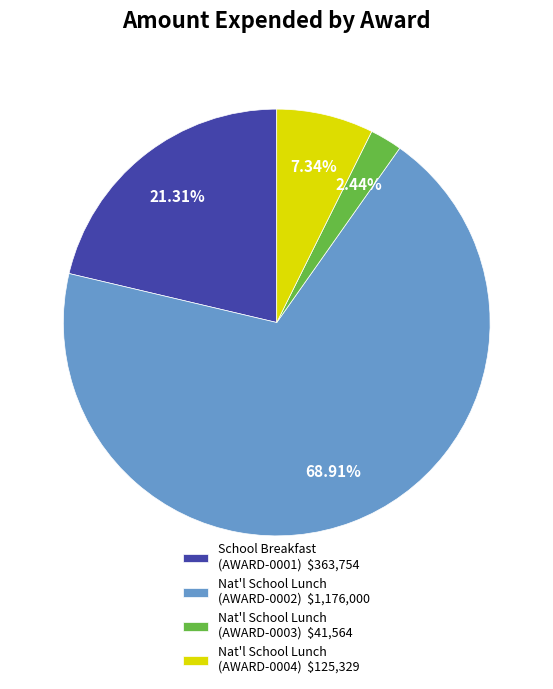

Count the number of slices in the pie.

4